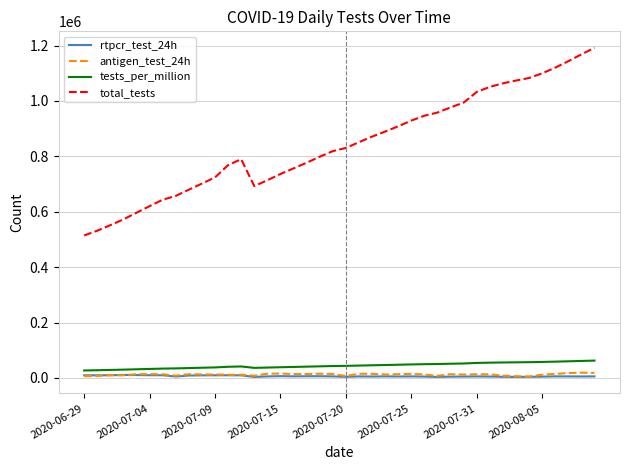

Which series has the widest spread of values?

total_tests